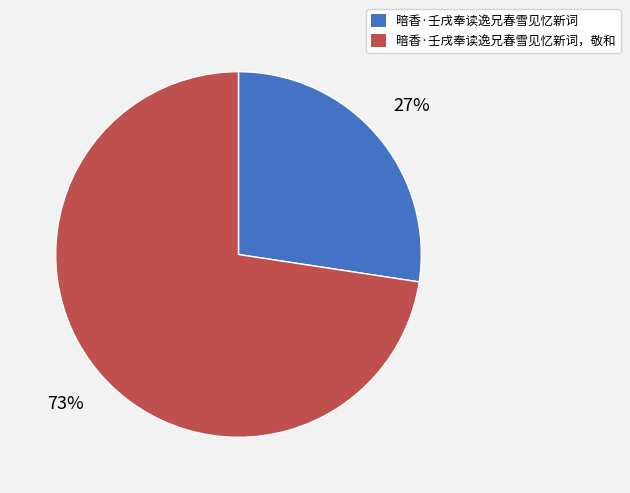

What is the largest slice in the pie chart?

暗香·壬戌奉读逸兄春雪见忆新词，敬和